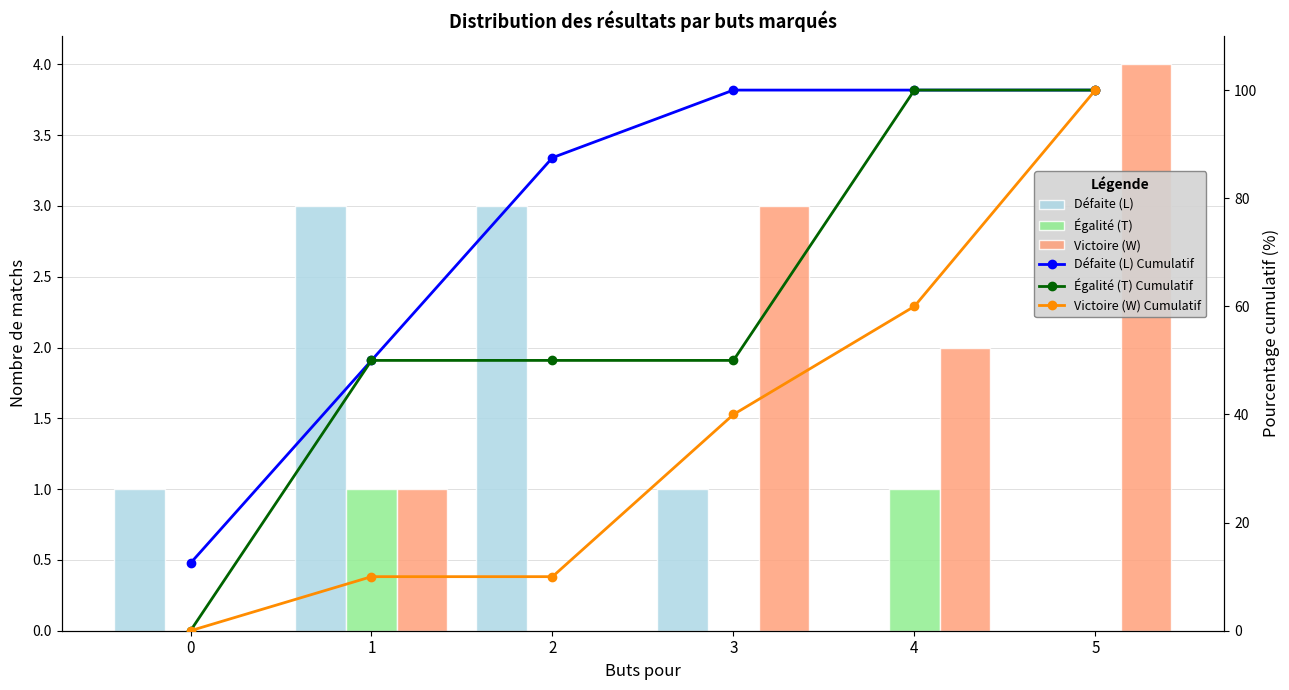

True or false: Victoire (W) Cumulatif has a value of -32.5 at 0.

False